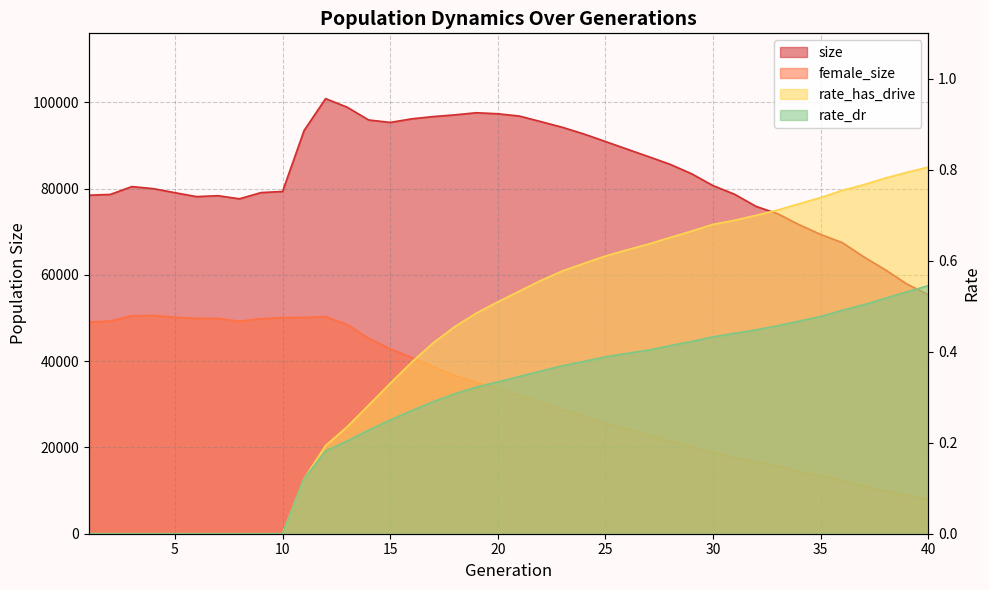

True or false: rate_has_drive has more than 0 interior local peaks.

False